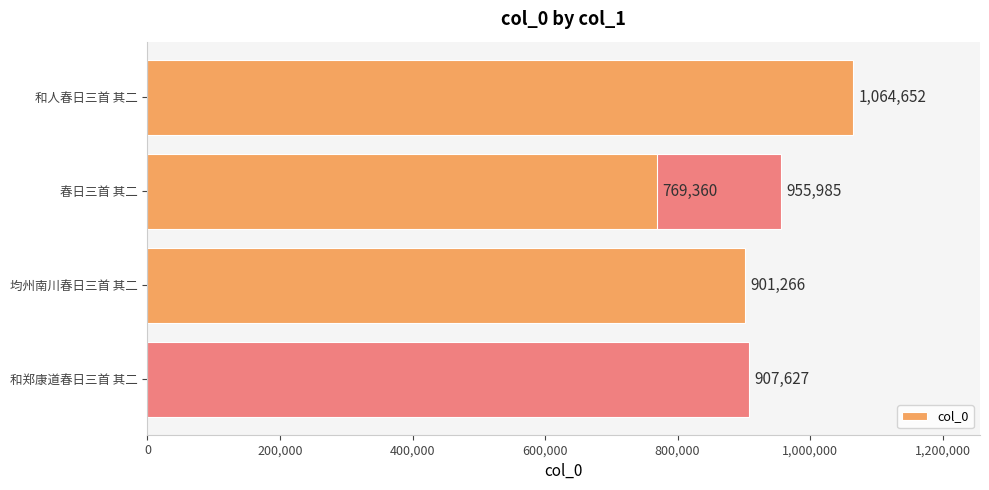

What is the difference between the values at 800,000 and 600,000?

138267